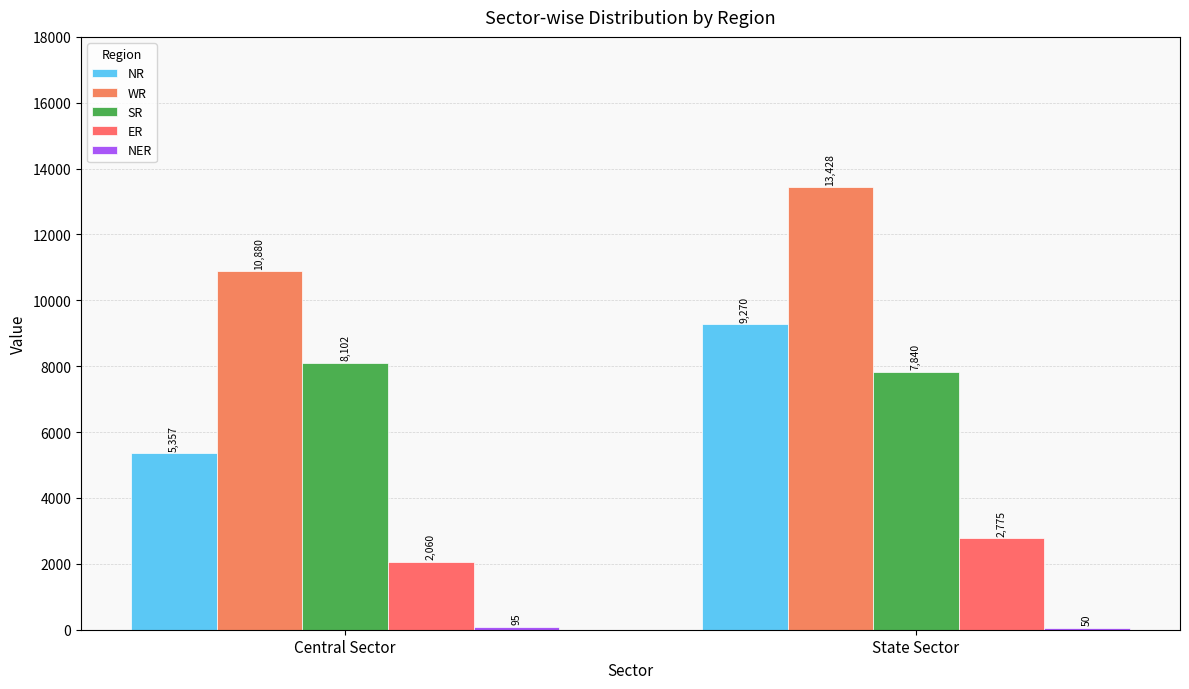

Which series has the widest spread of values?

NR